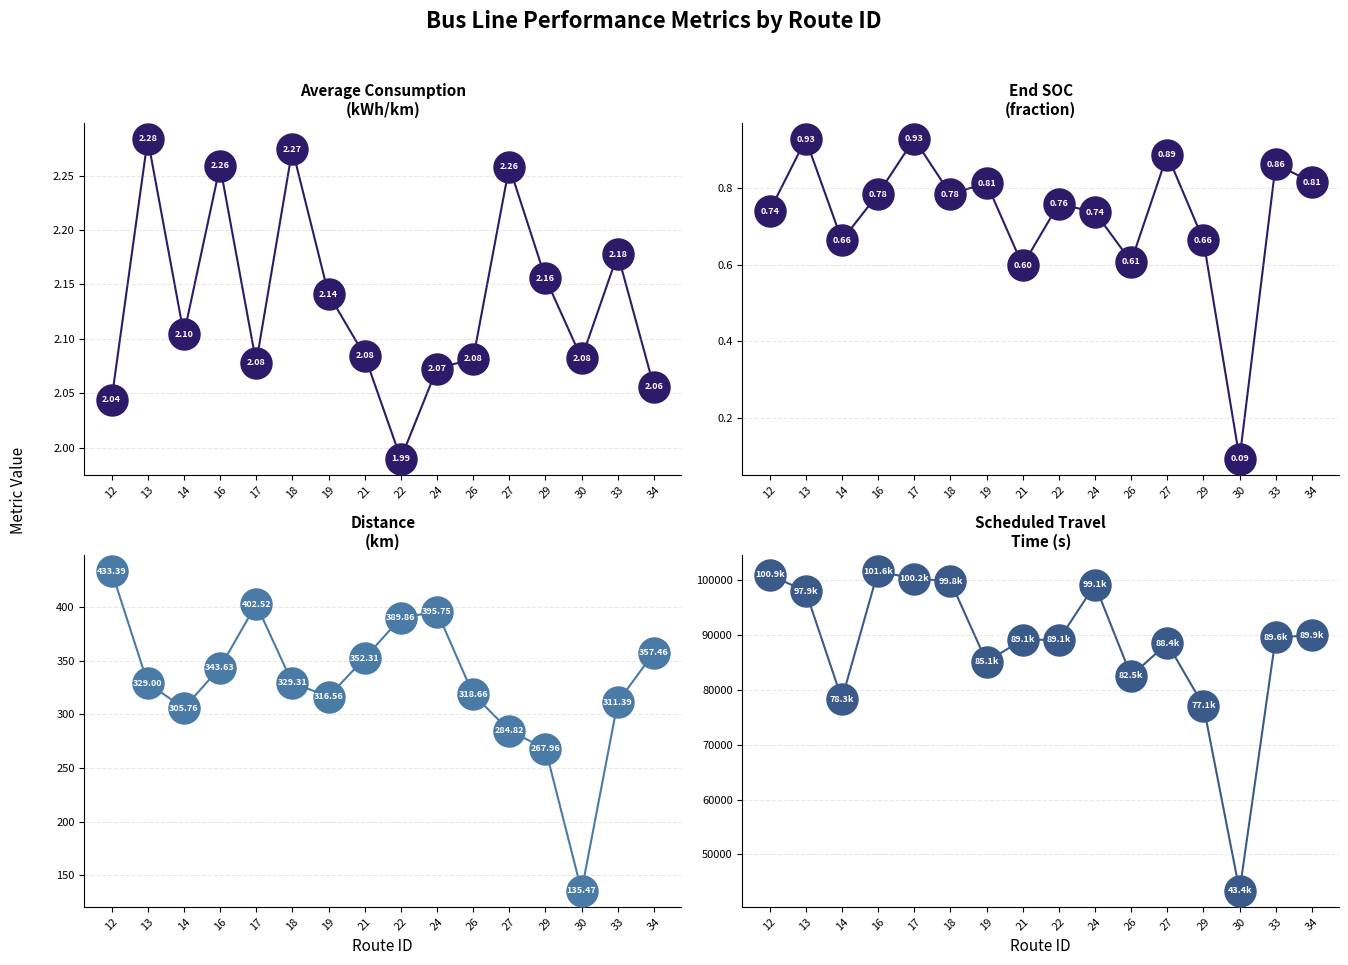

What are all the series names shown in the legend?

average_consumption, end_soc, distance [km], sta [s]